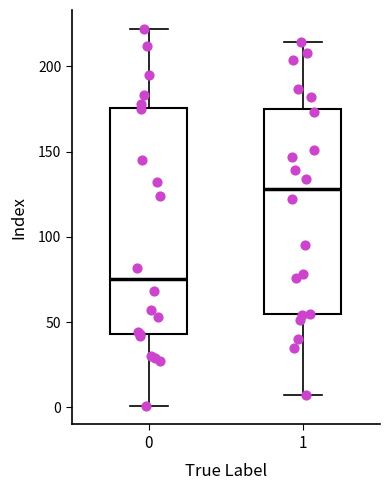

Which box has the lowest median line?

0